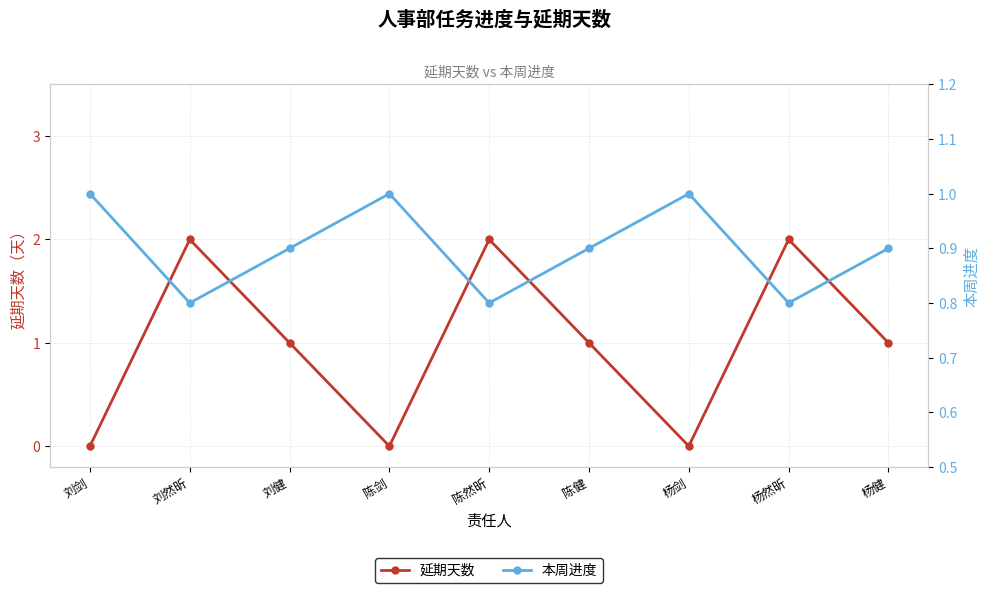

Between 刘健 and 刘然昕, which is larger?

刘然昕